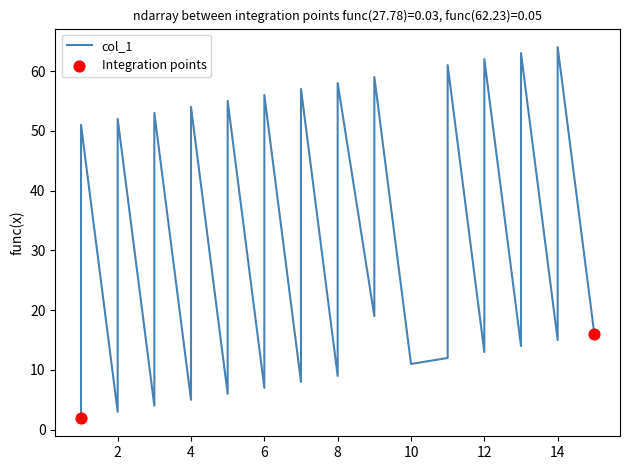

What is the change in value from 13 to 14?

+50